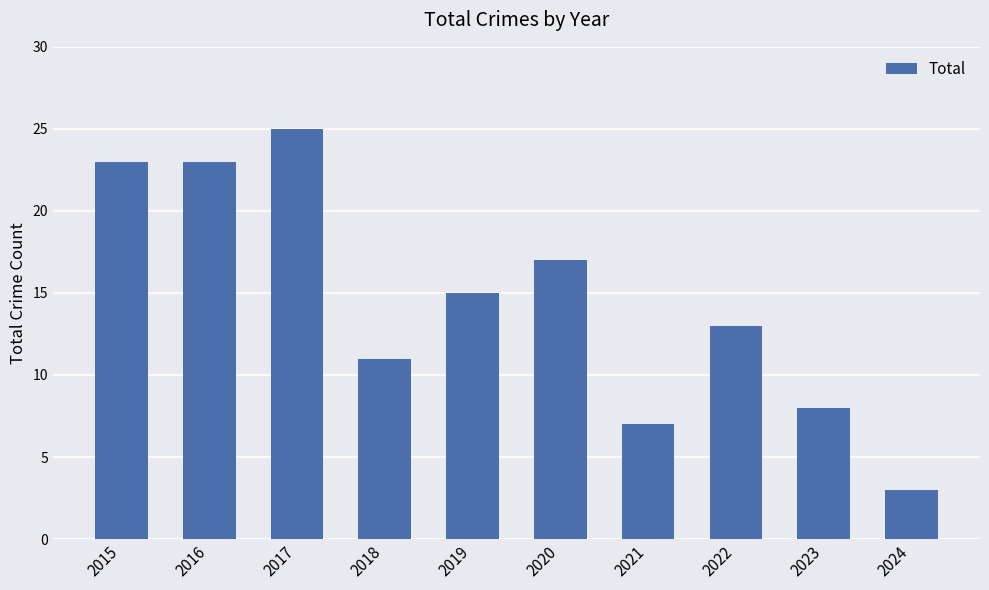

What is the change in value from 2015 to 2018?

-12